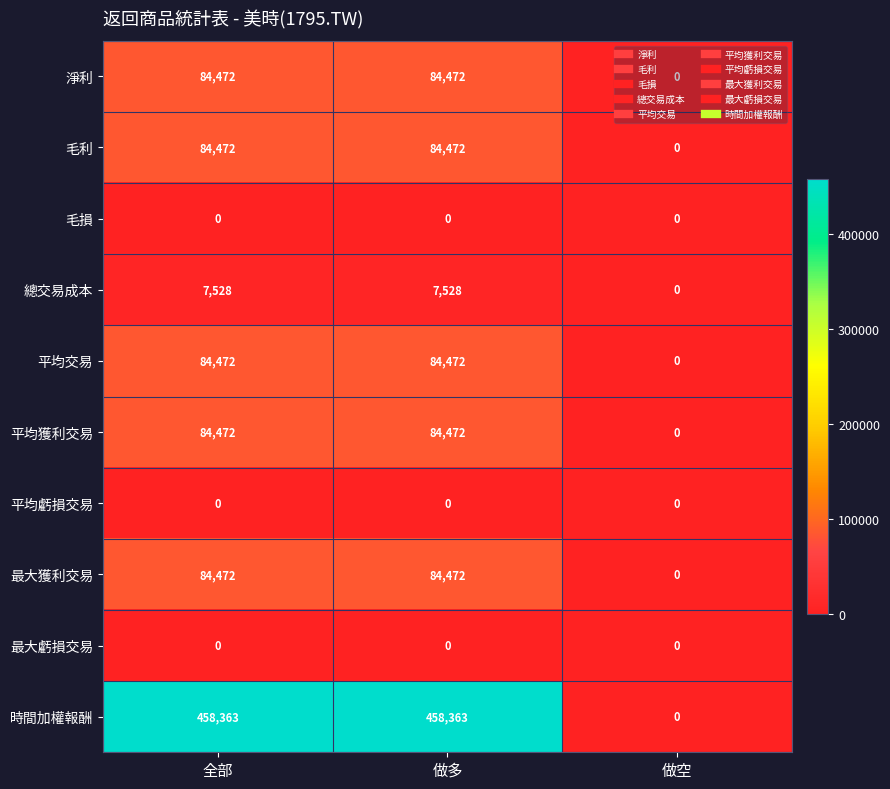

The 毛利 series shows 0 at 做空. True or false?

True